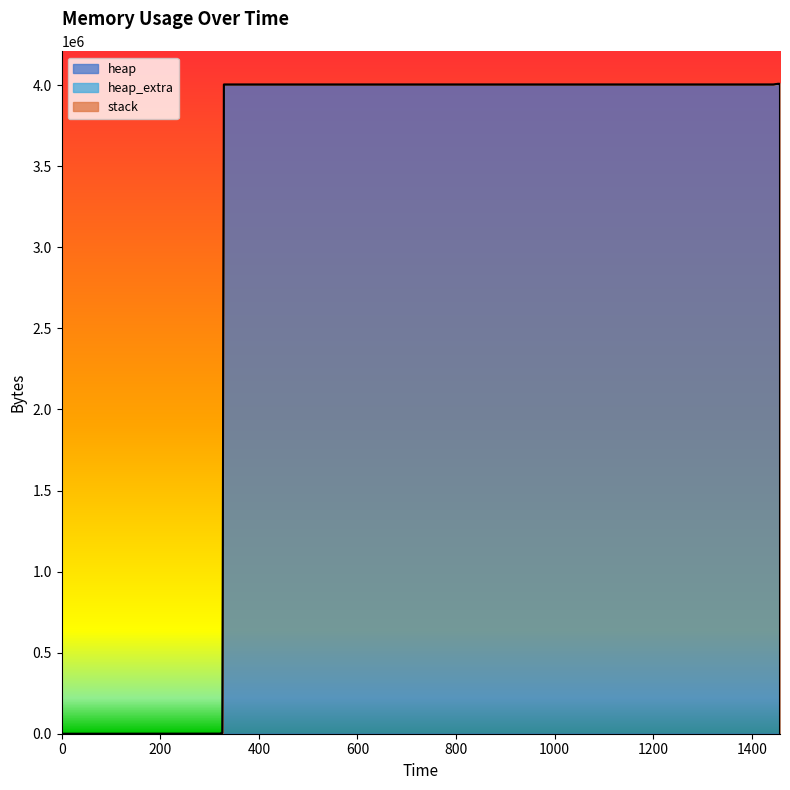

At which label does heap_extra reach its peak?

6